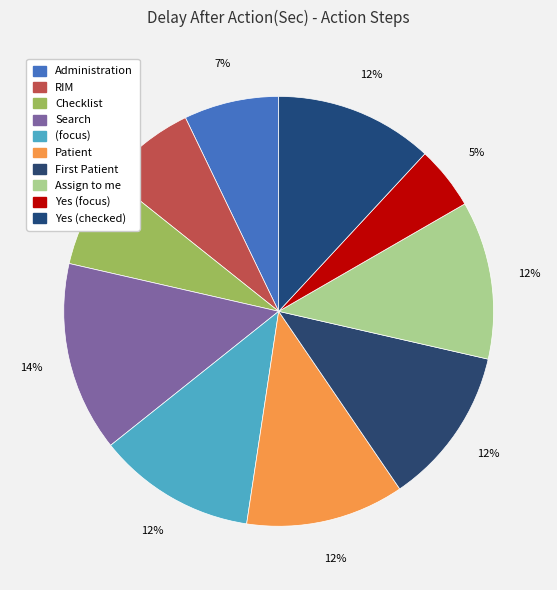

Is there any slice that represents more than half of the pie?

No